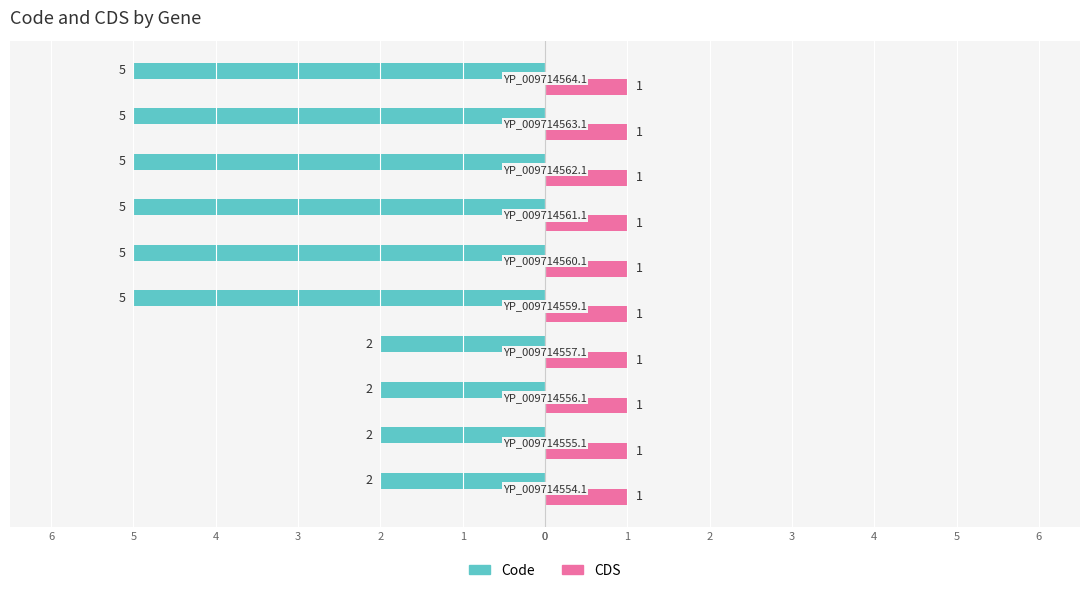

What are all the series names shown in the legend?

Code, CDS